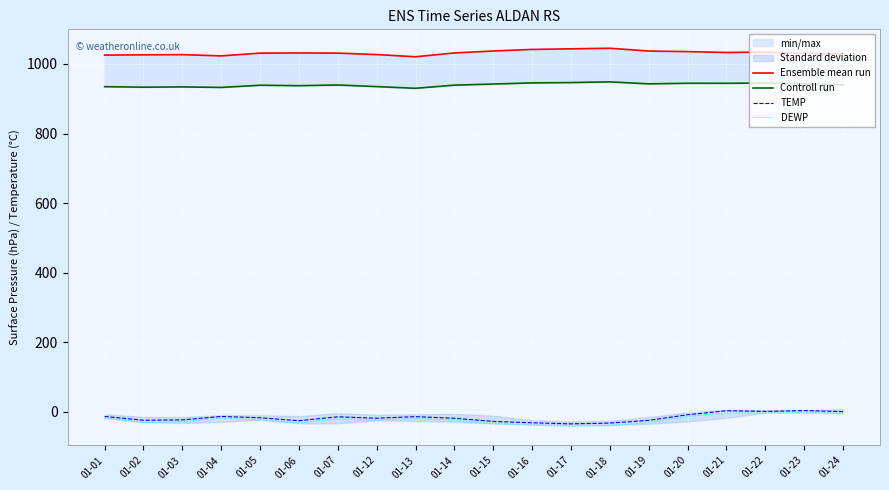

What is the average value of the Controll run series?

939.8